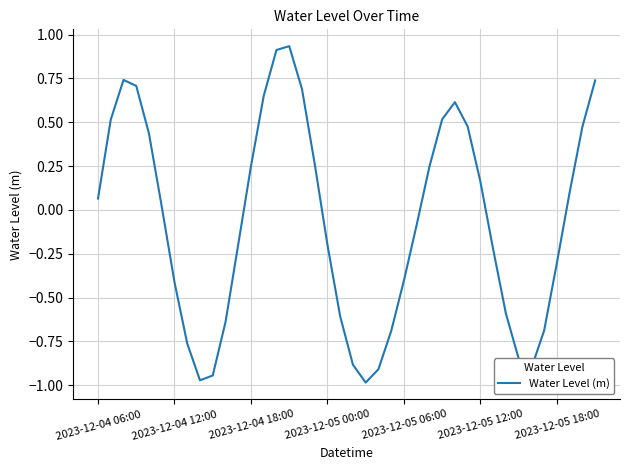

Does the chart have visible grid lines?

Yes